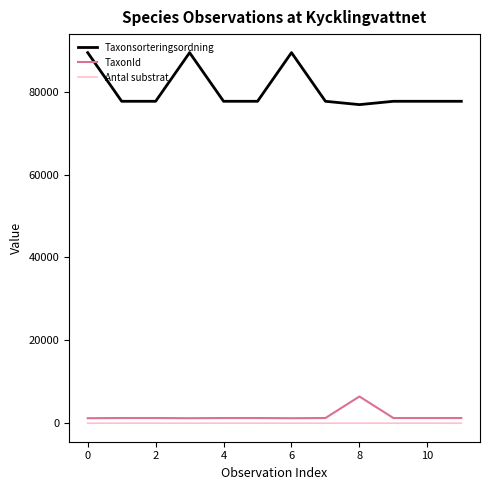

What is the difference between the maximum and minimum values in the TaxonId series?

5239